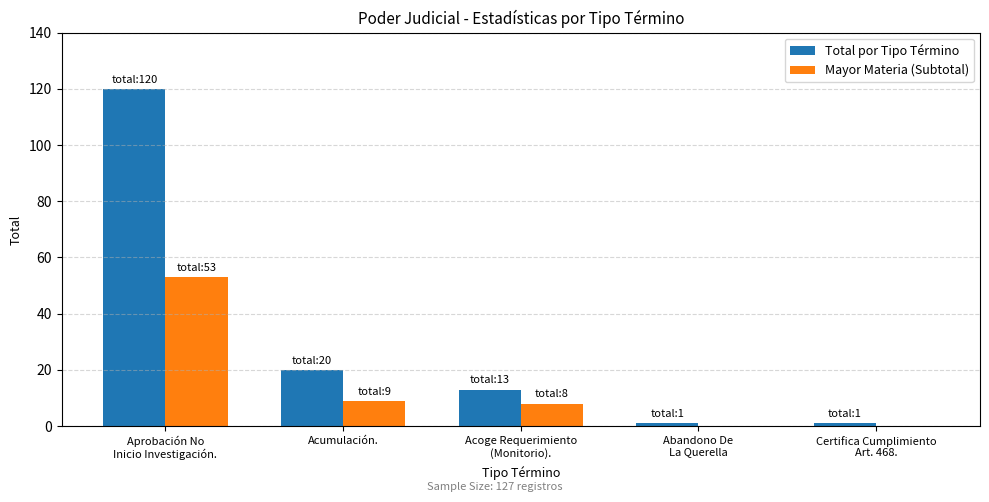

Are the bars horizontal?

No